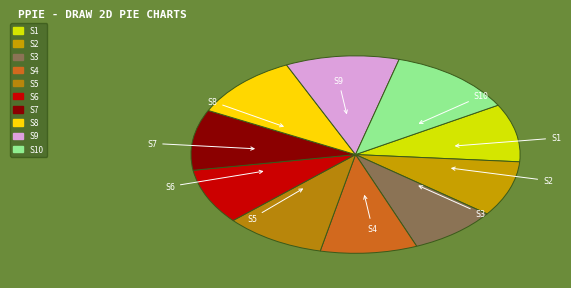

How many segments does this pie chart have?

10